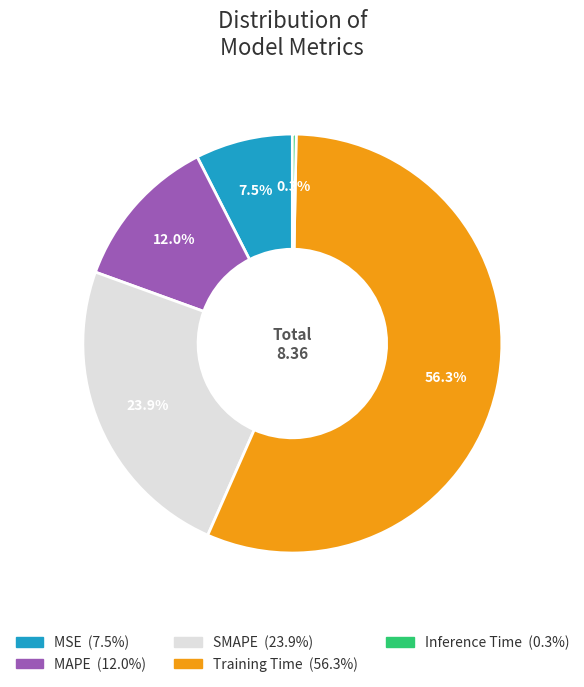

Approximately how many times larger is the value at MSE compared to SMAPE?

0.3